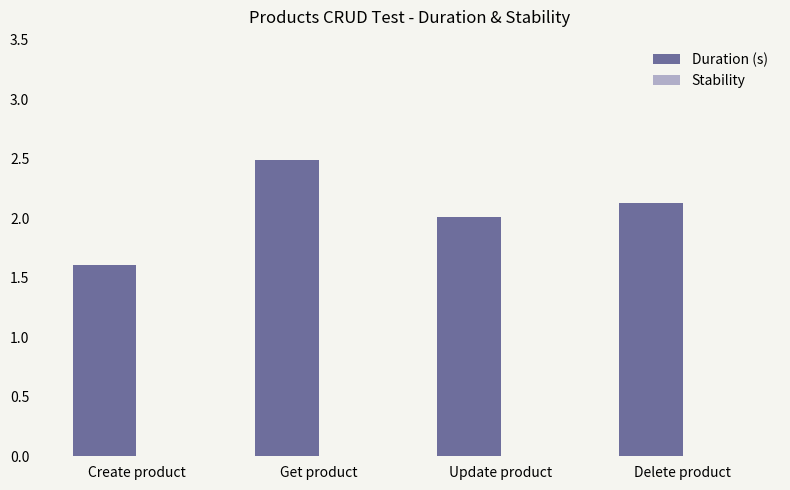

Are the bars horizontal?

No